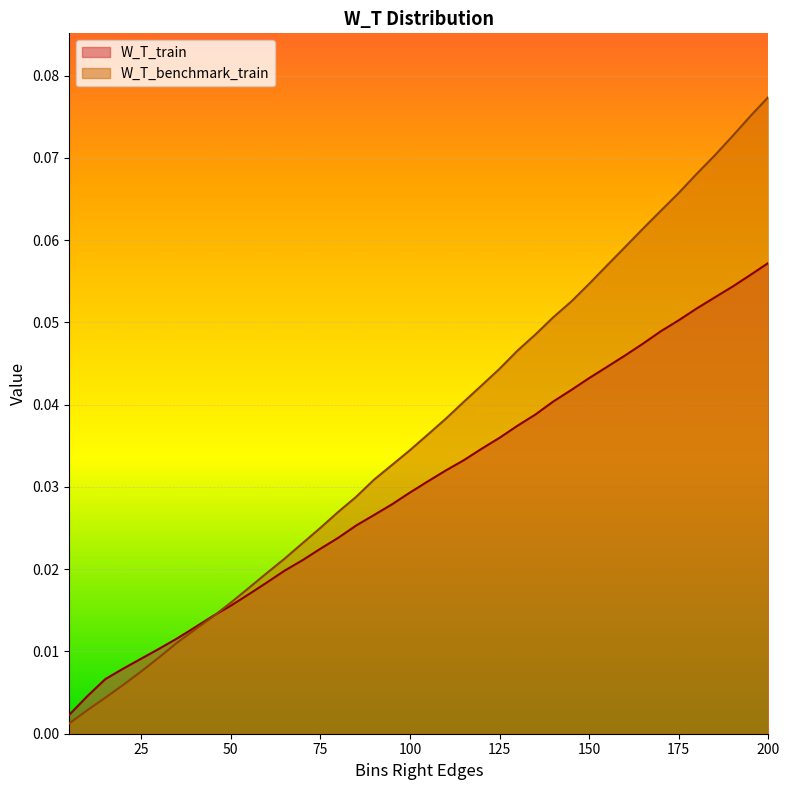

Does the chart display data point markers on the line(s)?

No